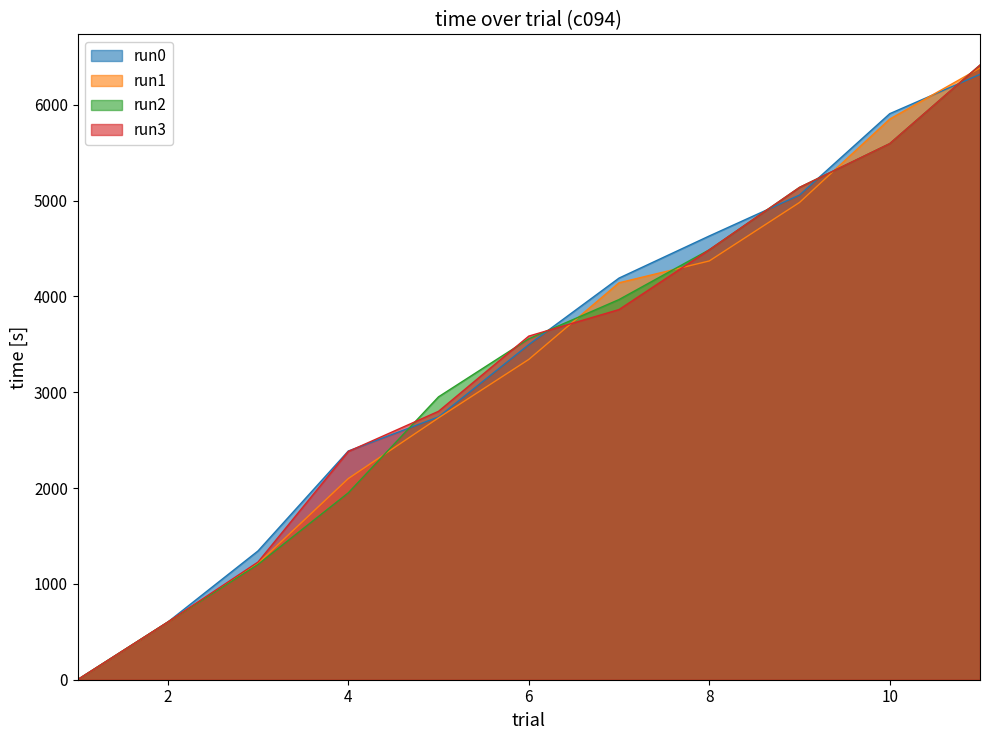

How many lines are shown in the chart?

4